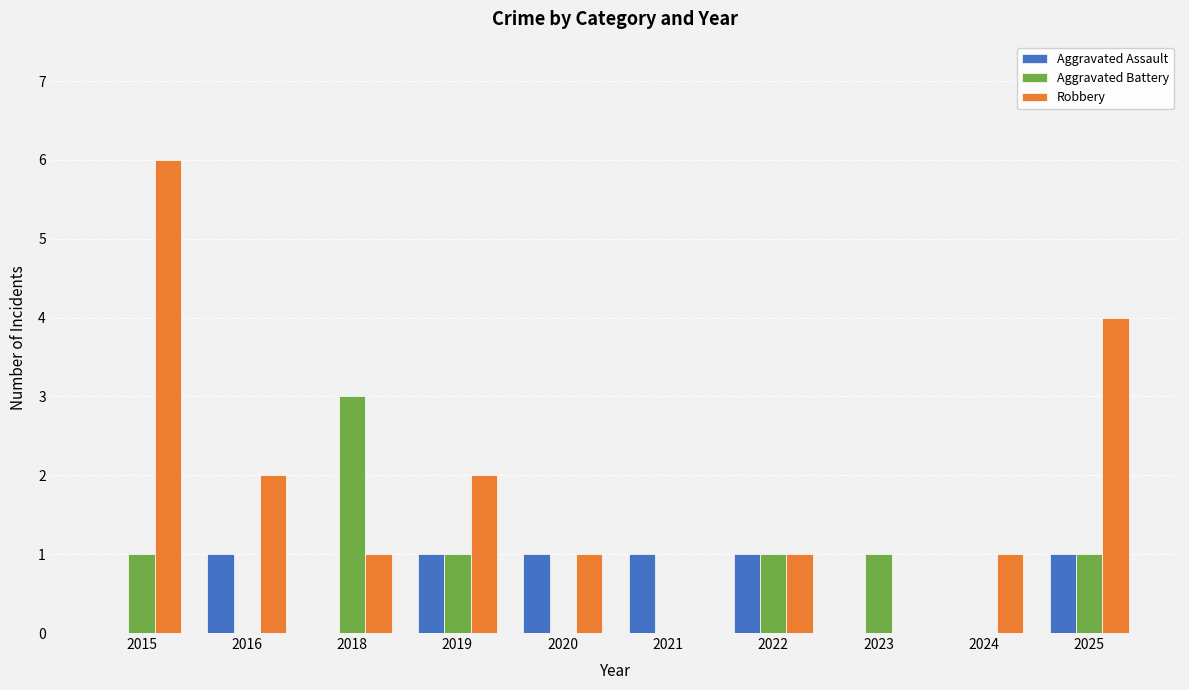

Which category has the highest value in the Robbery series?

2015